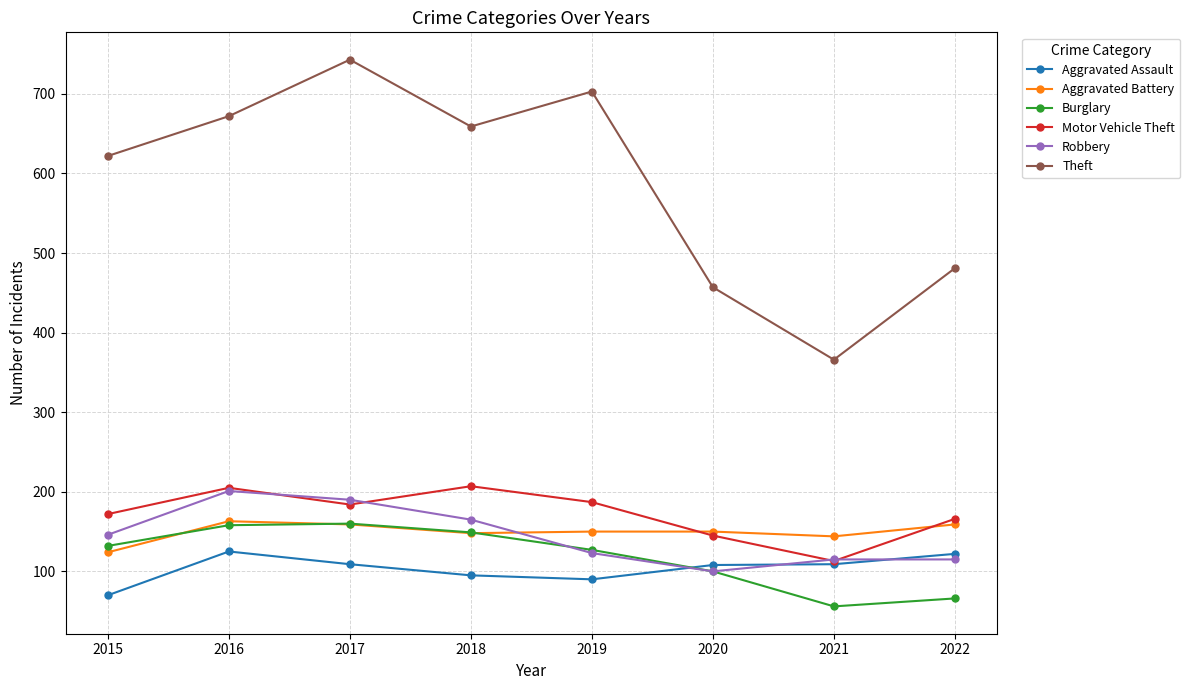

Does the chart have visible grid lines?

Yes